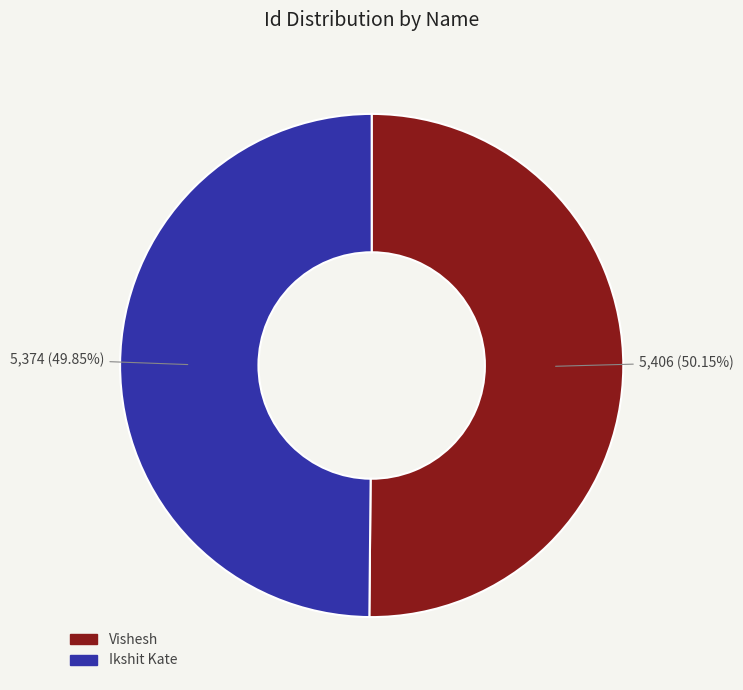

Is there any slice that represents more than half of the pie?

Yes